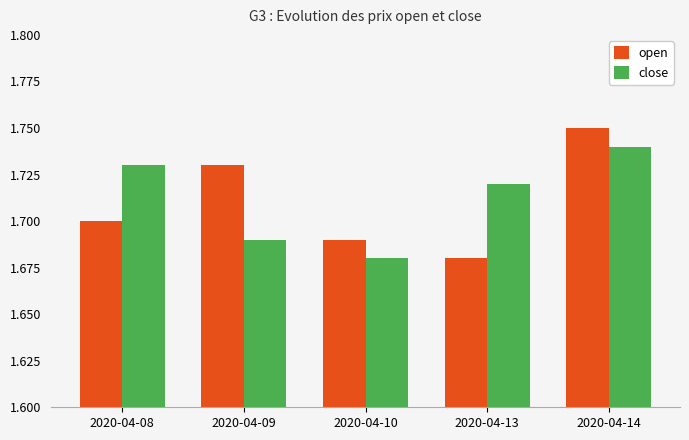

At which category is the sum across all series the highest?

2020-04-14